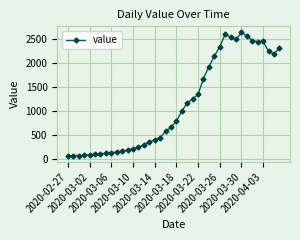

What is the minimum value shown in the chart?

61